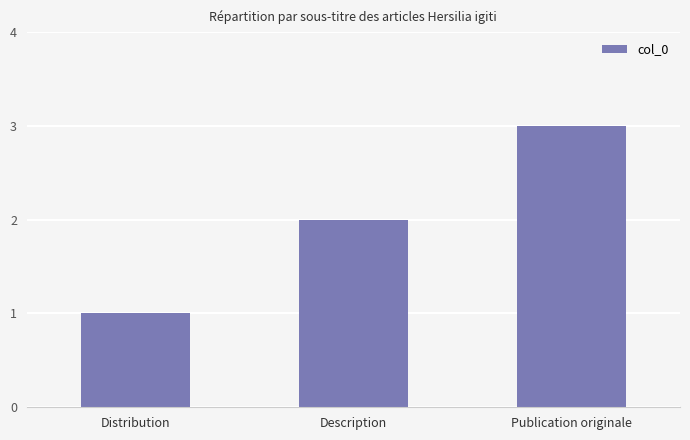

At which label is the value closest to 2?

Description